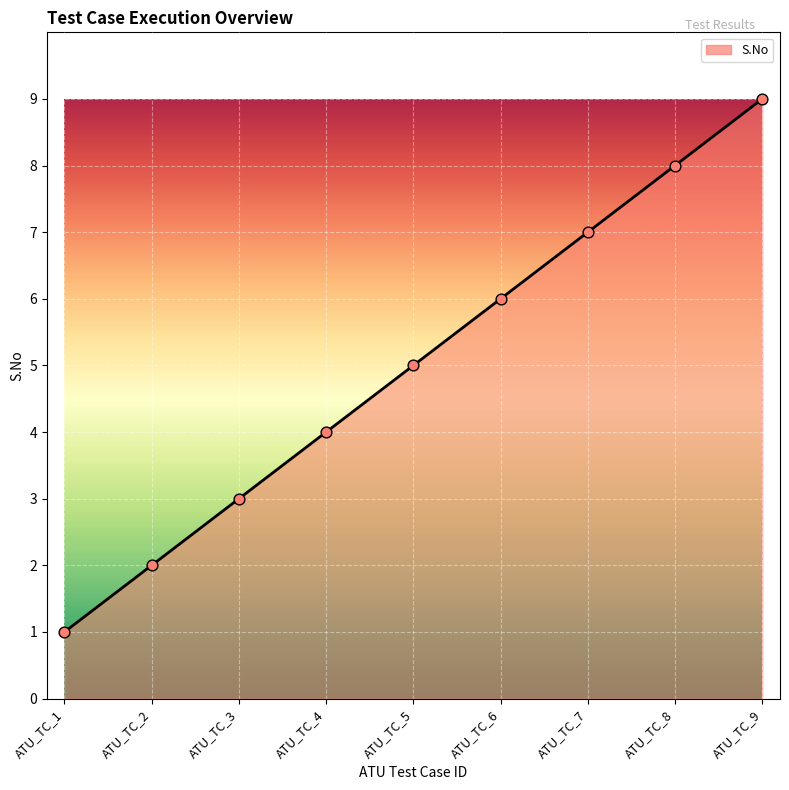

What is the change in value from ATU_TC_3 to ATU_TC_7?

+4